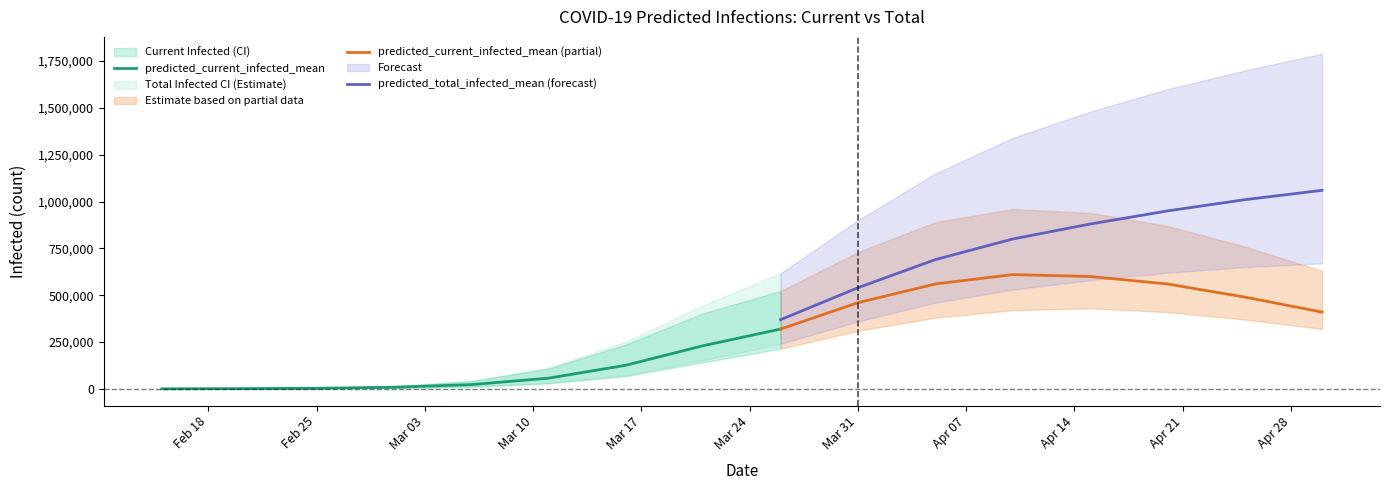

At which category does the chart reach its peak across all series?

15